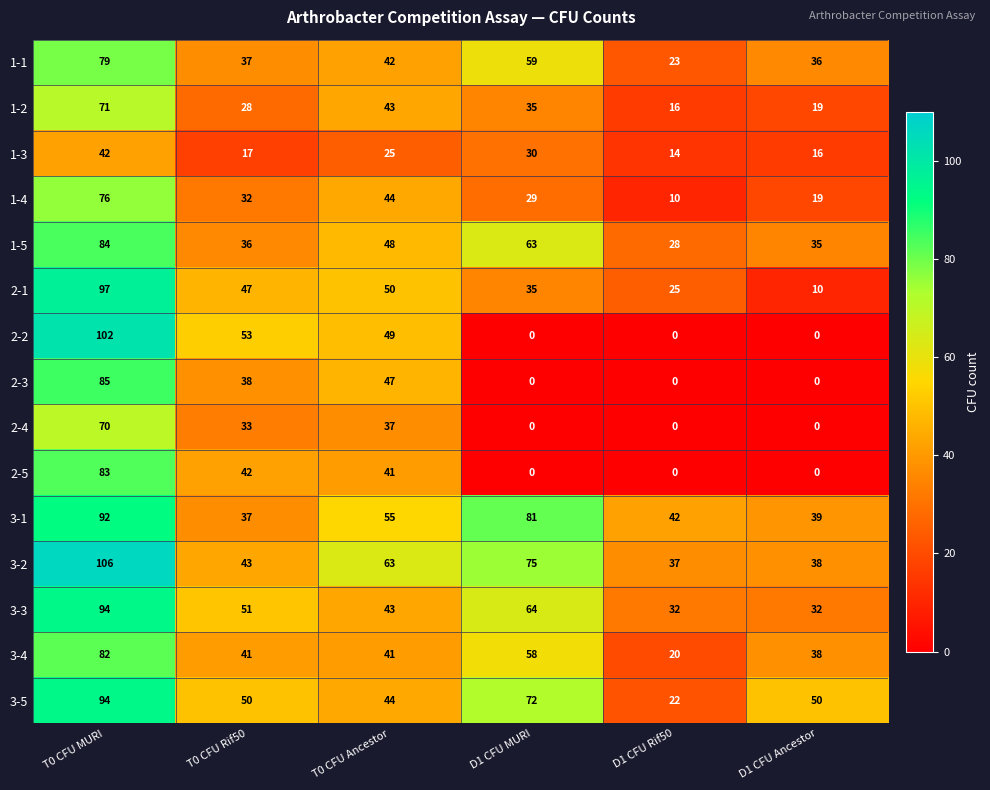

Where is 1-3 nearest to the value 28?

D1 CFU MURI